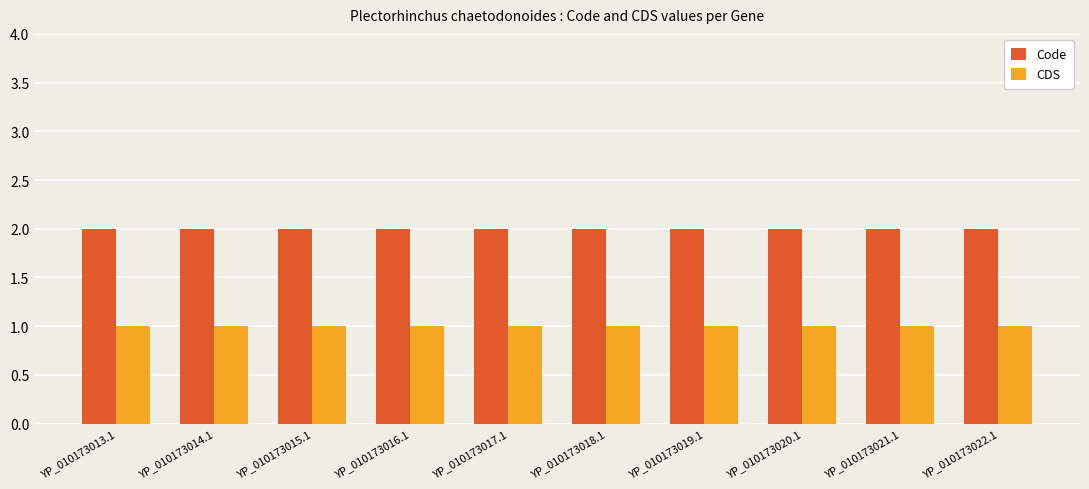

Which series has the largest total across all categories?

Code